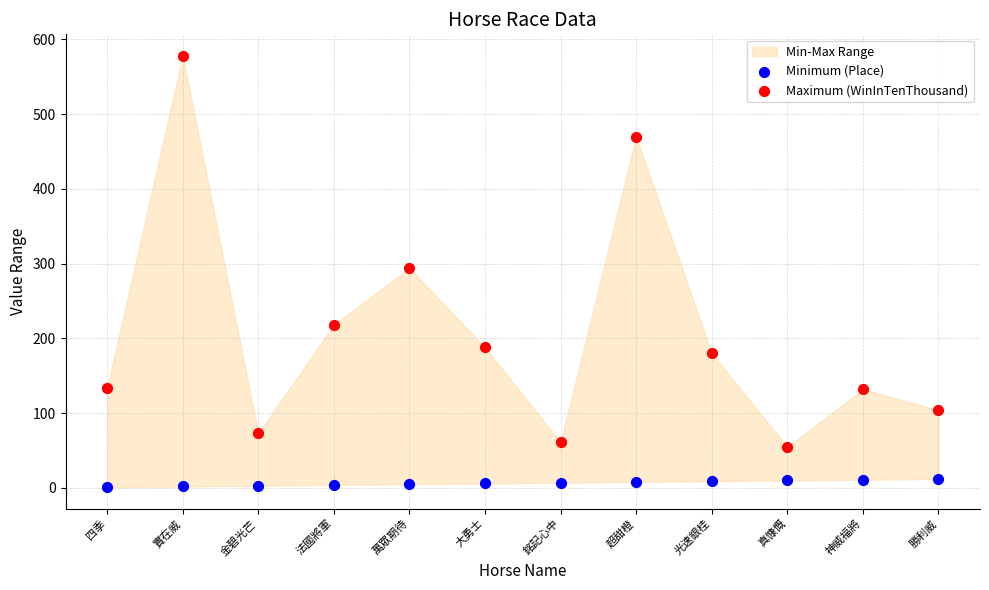

Which series reaches the minimum Y coordinate?

Minimum (Place)